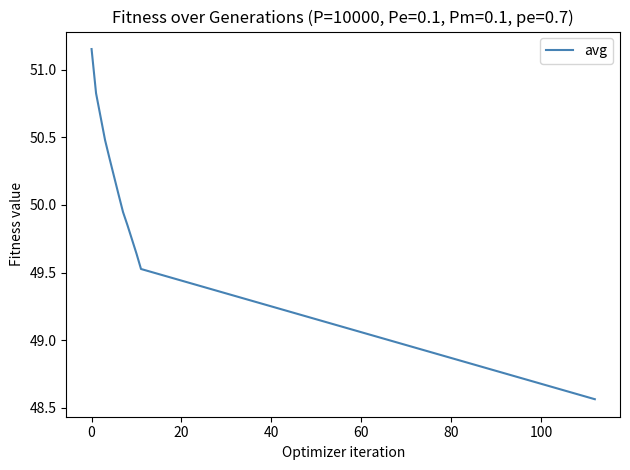

What is the difference between the maximum and minimum values?

2.6